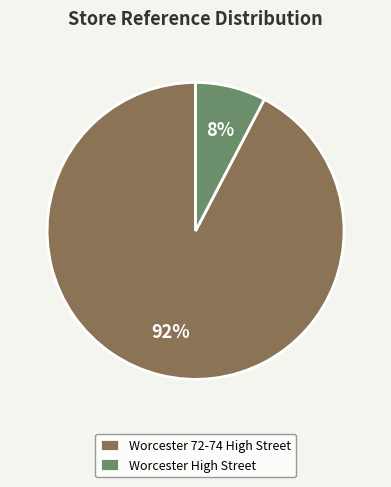

Combined, do Worcester High Street and Worcester 72-74 High Street account for over 50%?

Yes